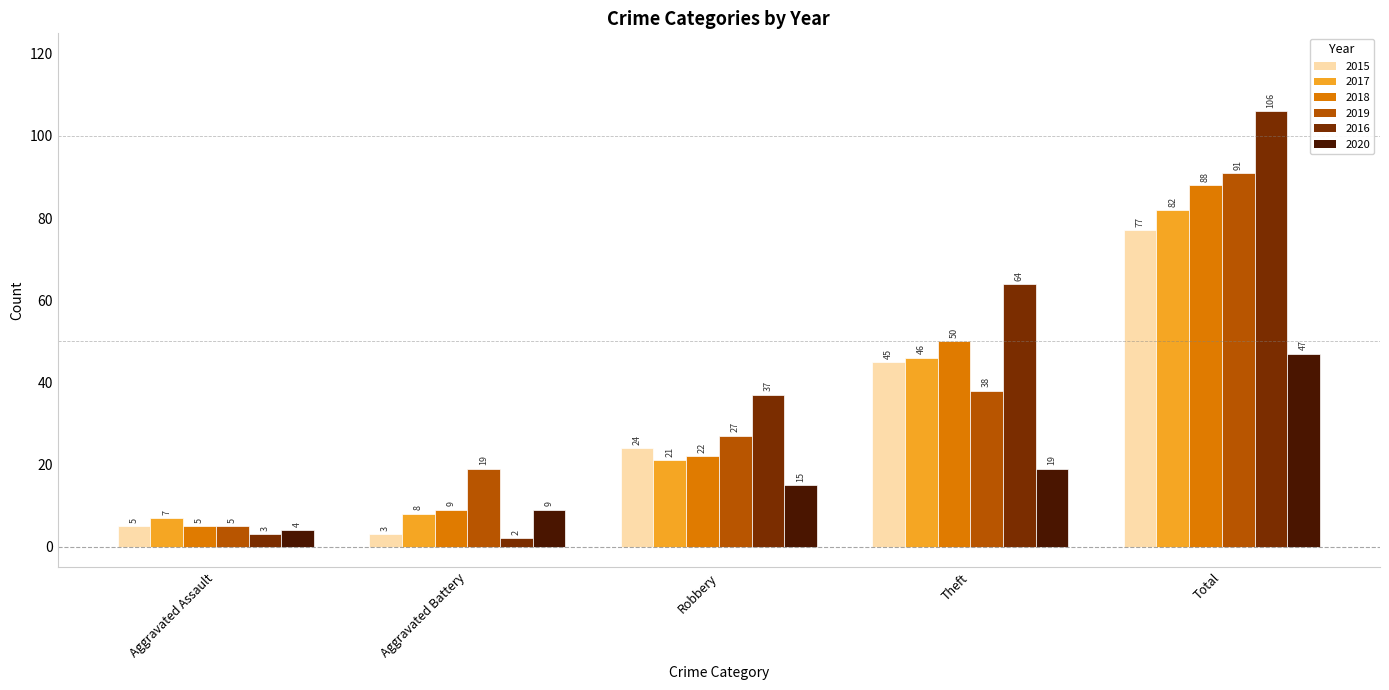

Reading right to left, transcribe all the data shown in this chart.

2015: 77	45	24	3	5
2017: 82	46	21	8	7
2018: 88	50	22	9	5
2019: 91	38	27	19	5
2016: 106	64	37	2	3
2020: 47	19	15	9	4